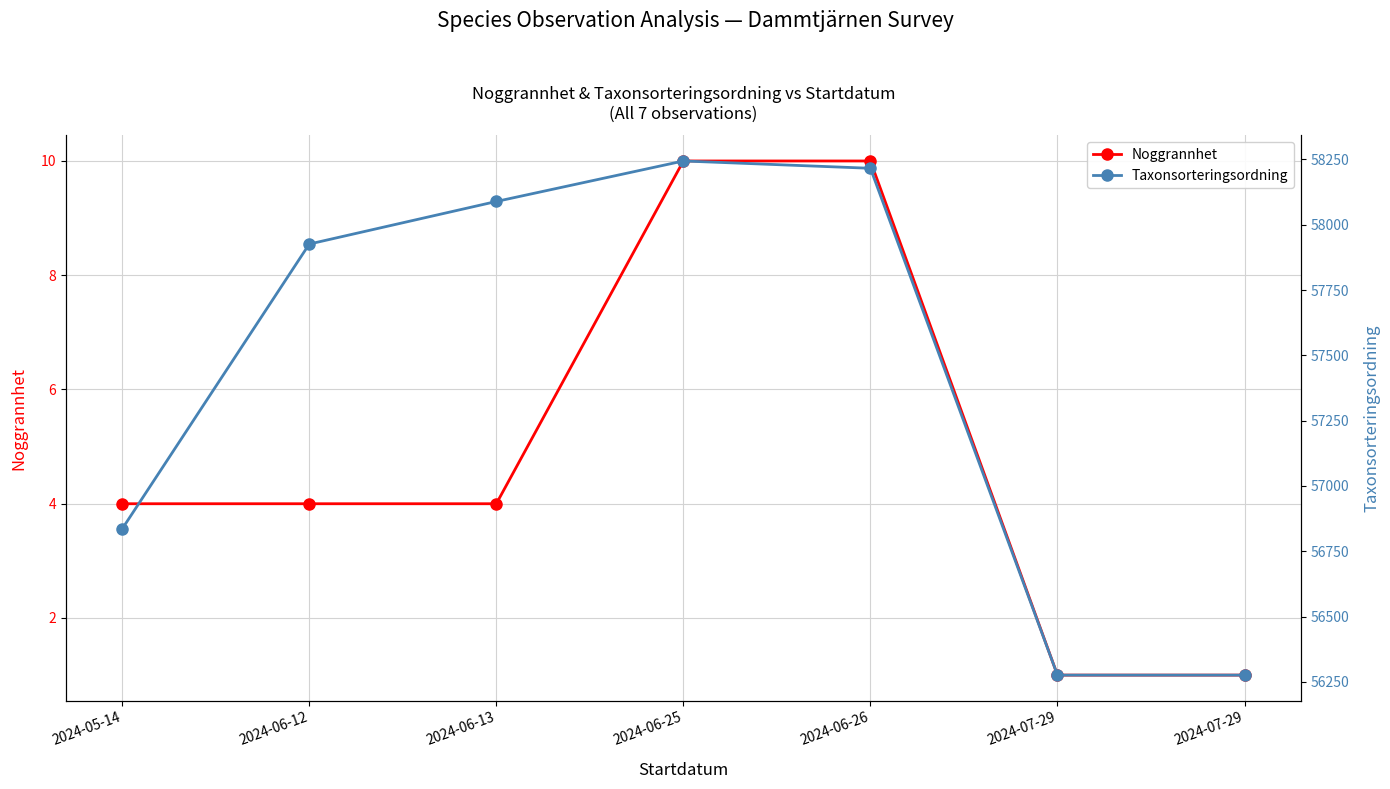

Which series has the largest total across all categories?

Taxonsorteringsordning